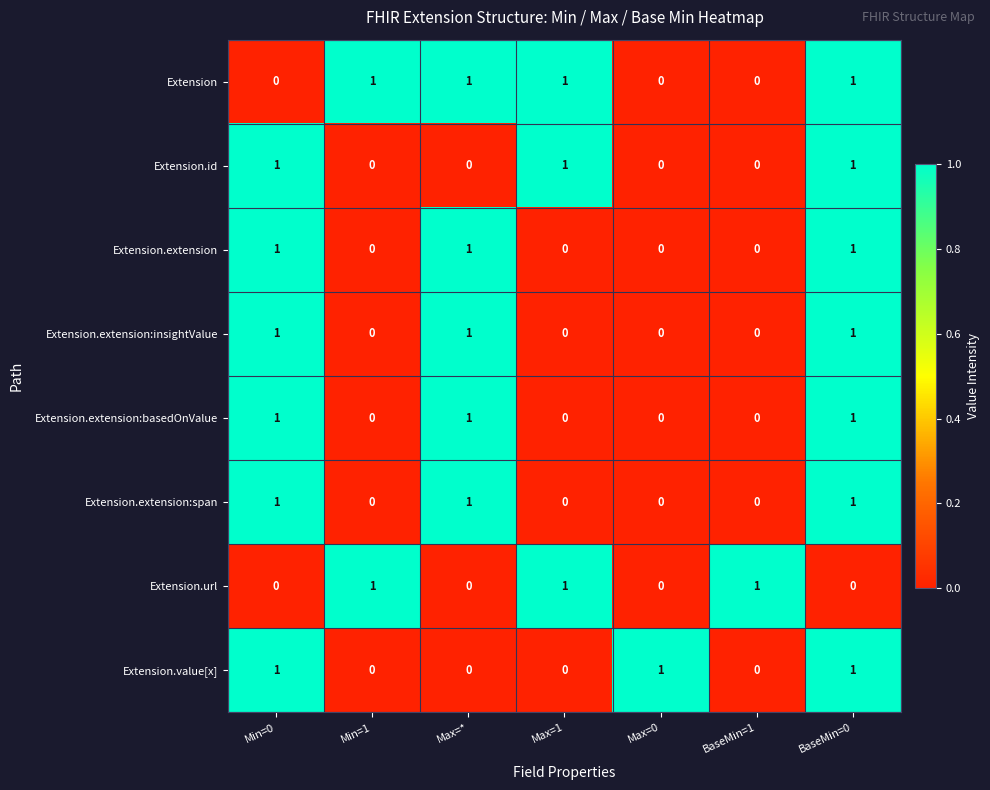

How many distinct data groups are displayed?

8